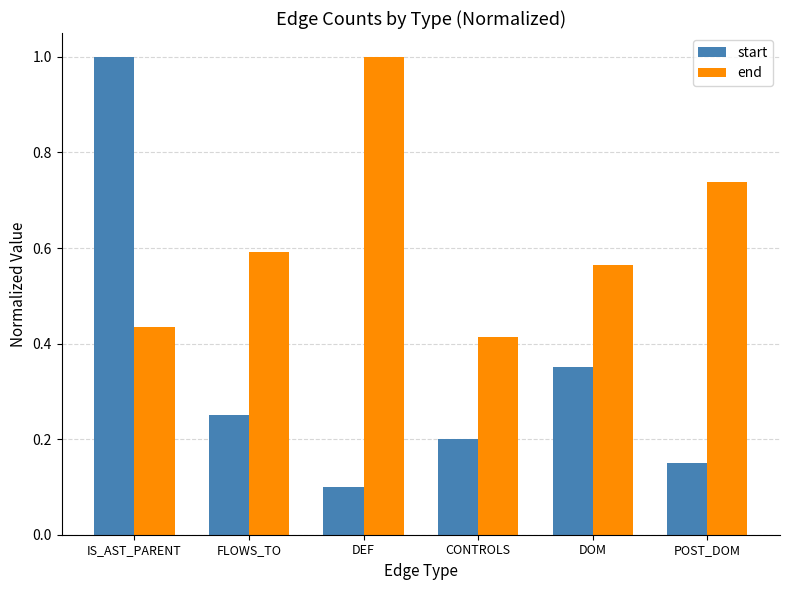

At IS_AST_PARENT, list the series in order from smallest to largest.

end, start